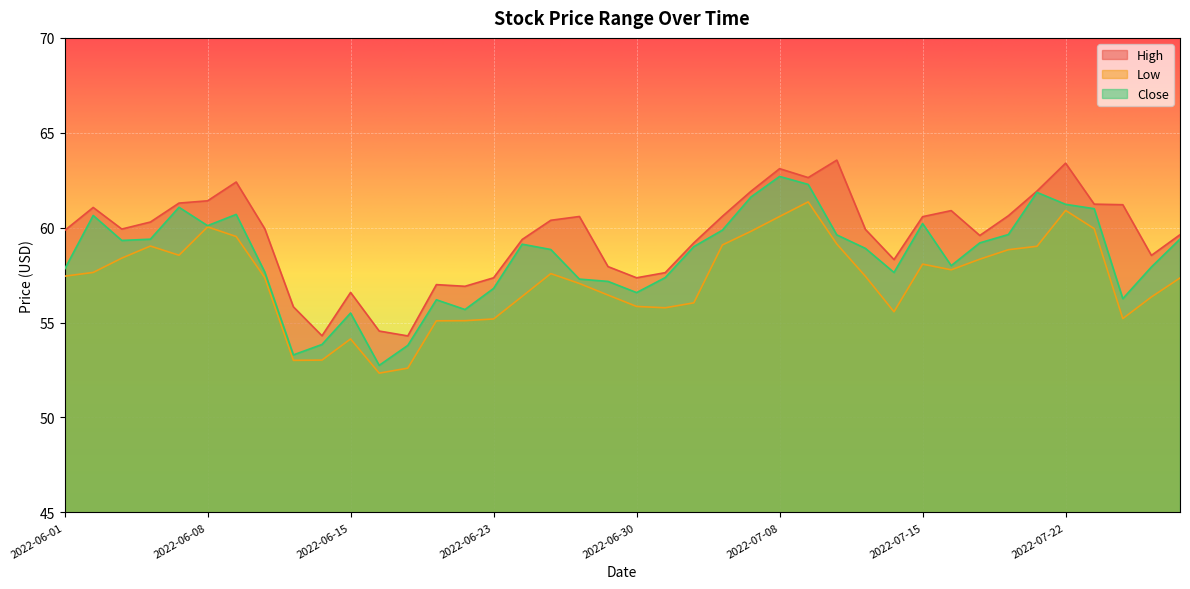

At 2022-07-14, list the series in order from smallest to largest.

Low, Close, High